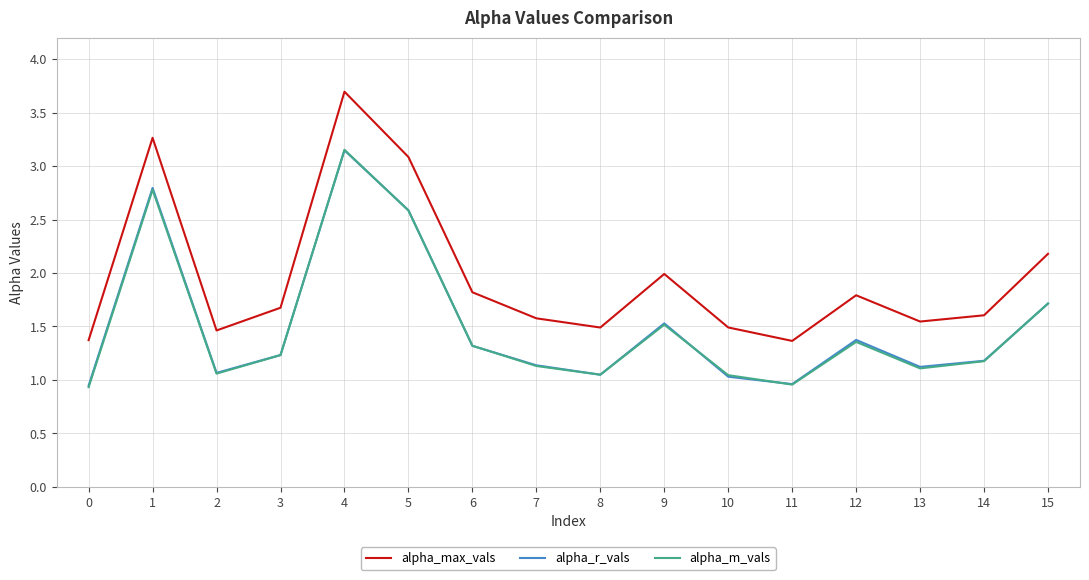

True or false: alpha_max_vals and alpha_m_vals intersect in this chart.

False